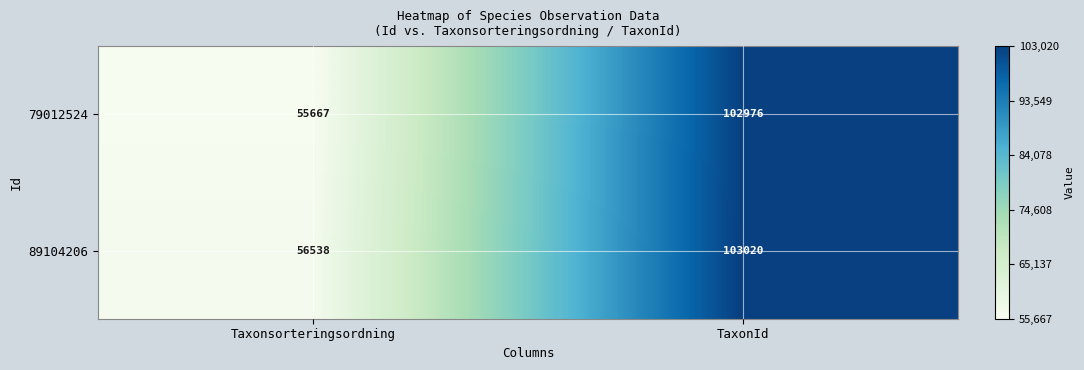

Rank the series by their maximum value, from highest to lowest.

89104206, 79012524